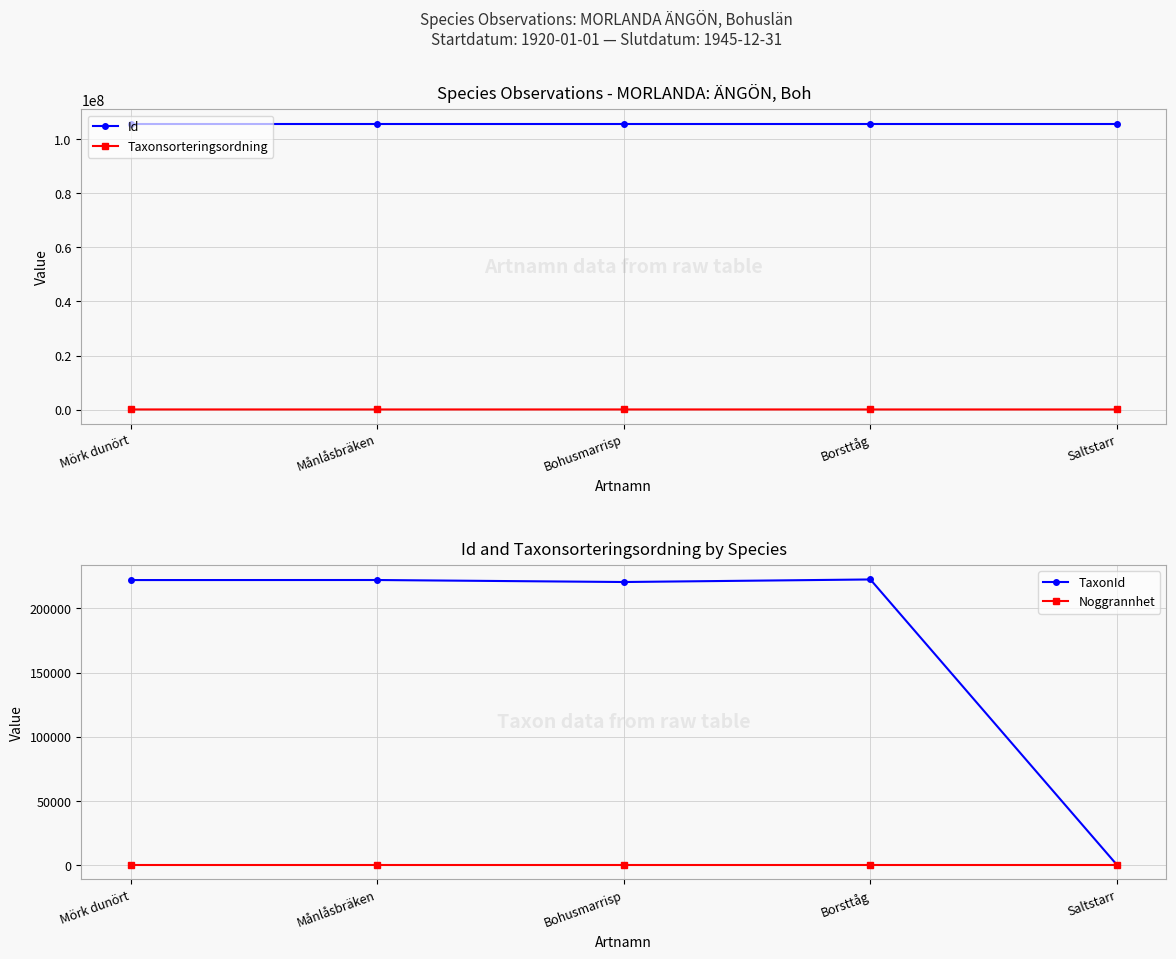

What position from the left is Månlåsbräken?

2